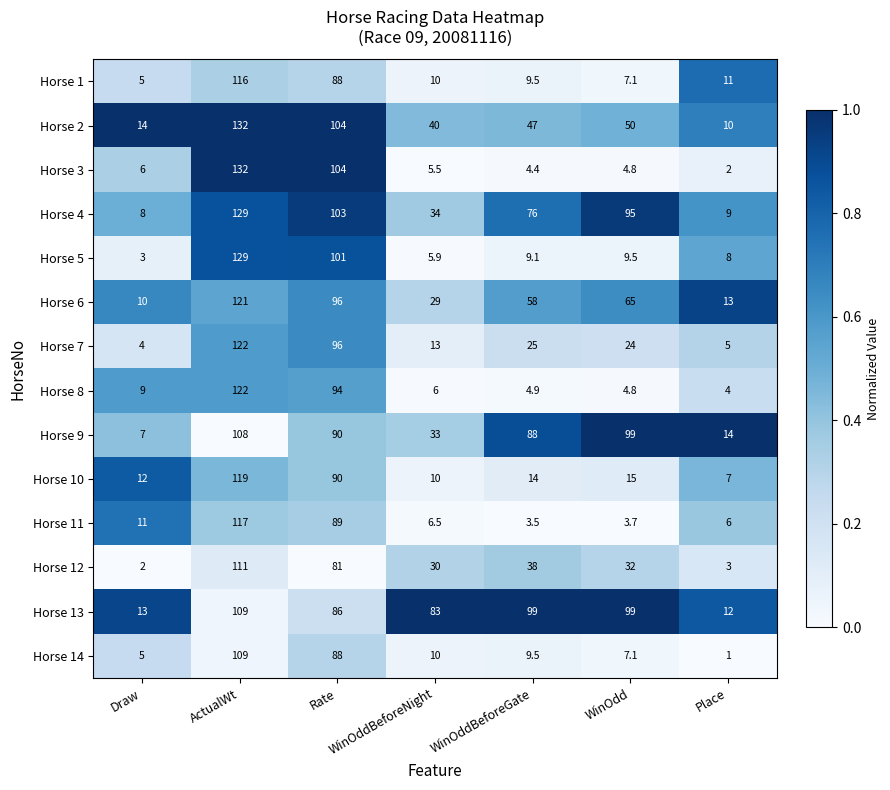

What is the total value across all series at Place?

105.0